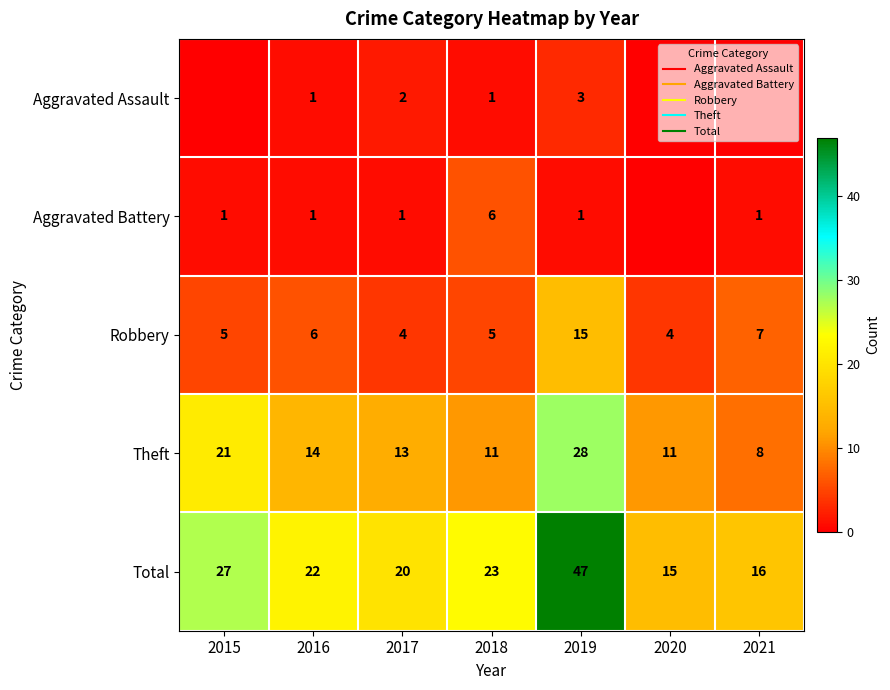

Which has a higher value, 2018 or 2021?

2018